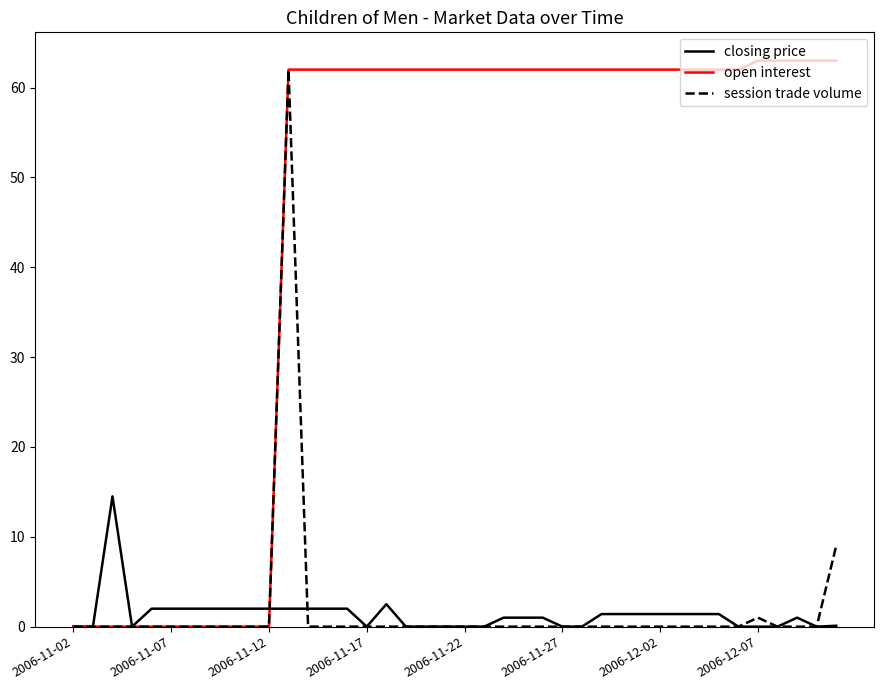

What is the maximum value for open interest?

63.0